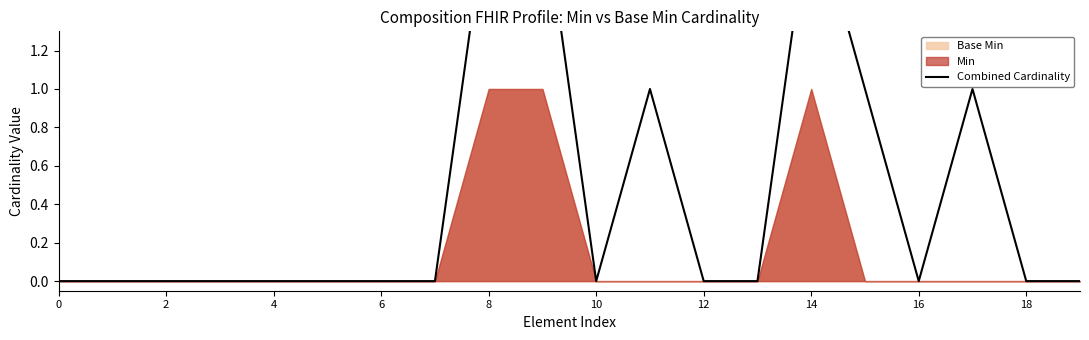

Where is the first local minimum?

10